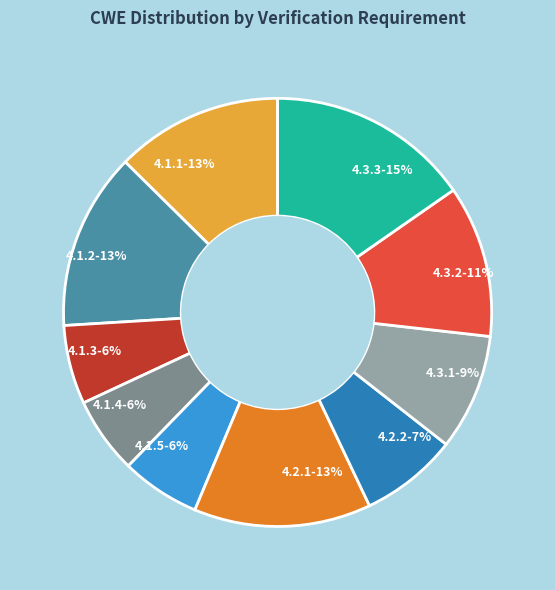

To the nearest percent, what is the difference between the 4.3.2-11% and 4.2.2-7% slice percentages?

4%